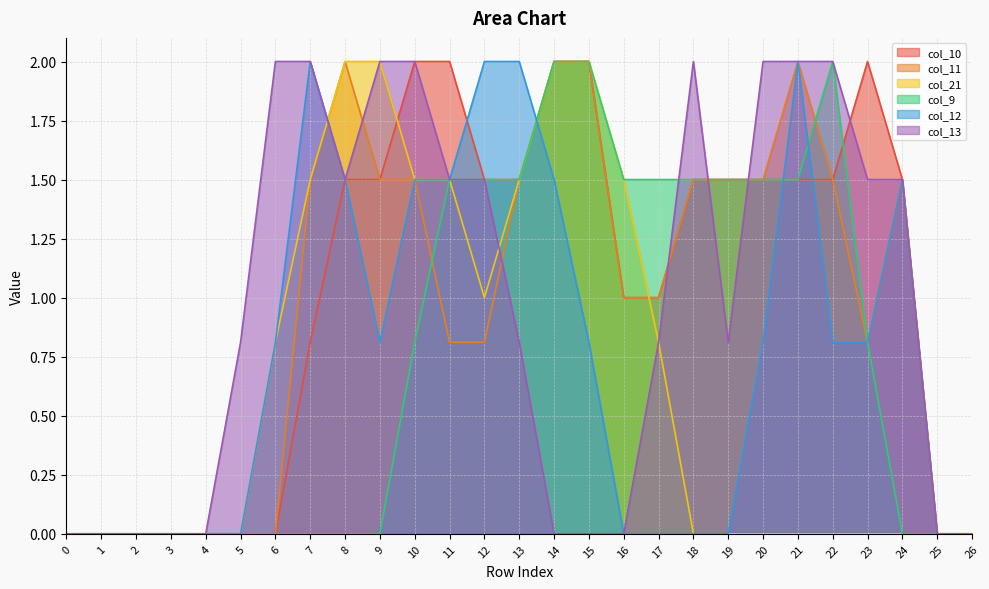

Where do col_11 and col_9 first cross each other?

10 and 11